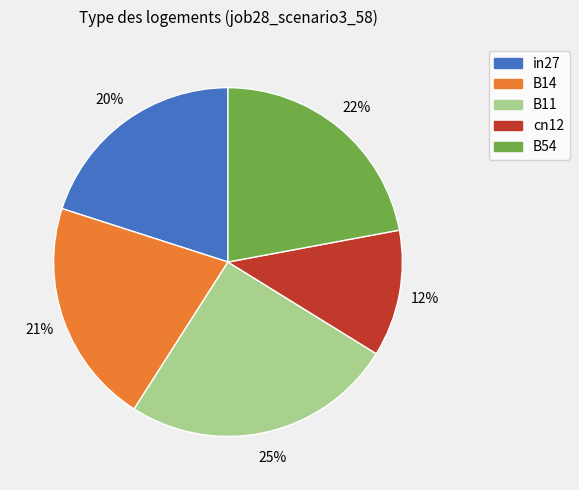

How many segments does this pie chart have?

5